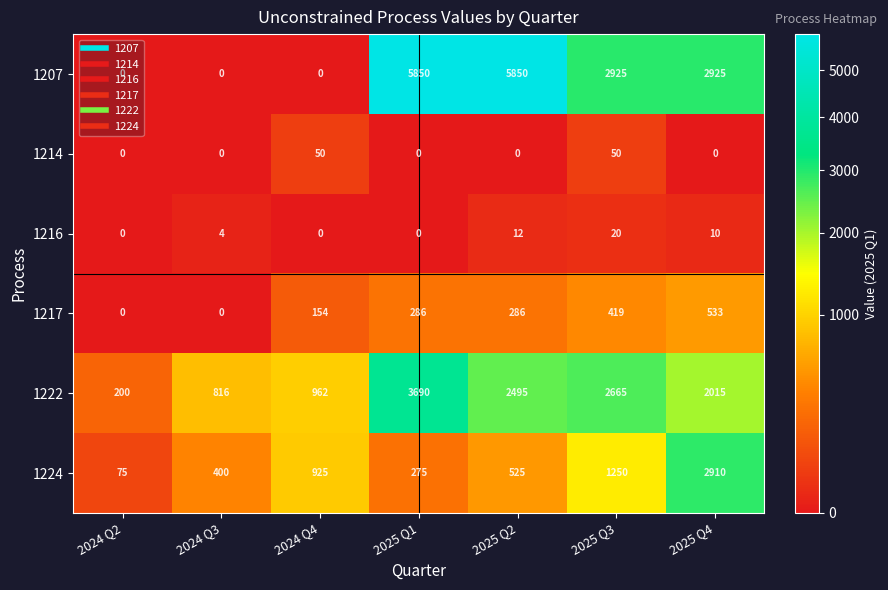

Between 2024 Q4 and 2025 Q3, which series saw the biggest shift?

1207